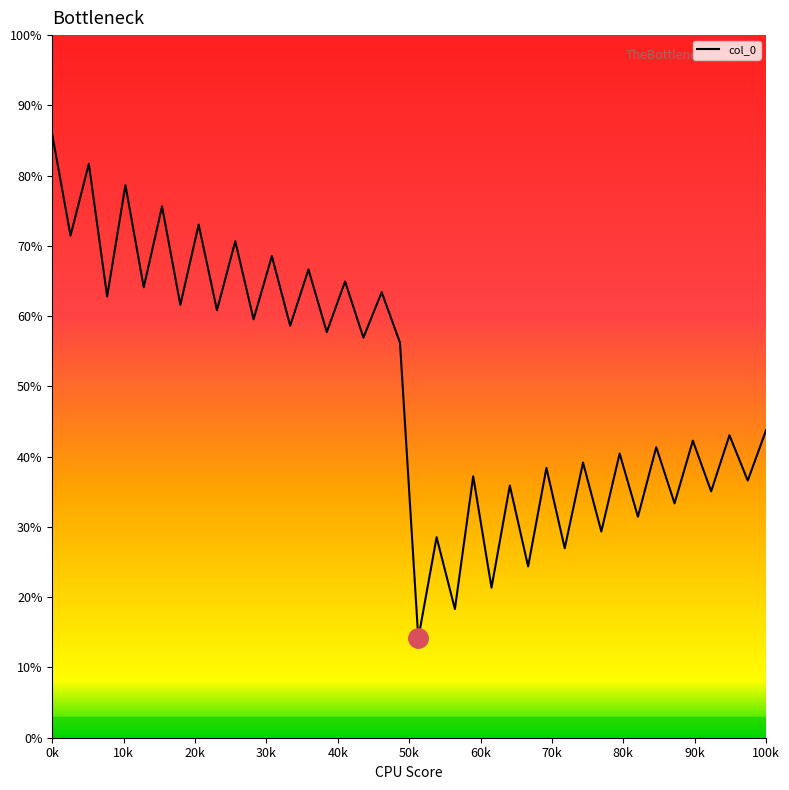

Does the chart display data point markers on the line(s)?

No